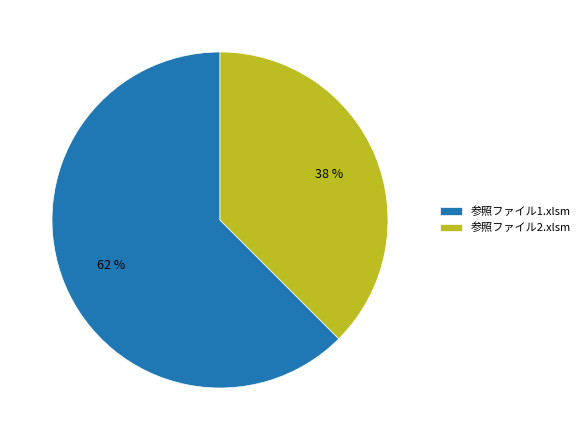

Do 参照ファイル1.xlsm and 参照ファイル2.xlsm together represent more than half of the pie?

Yes